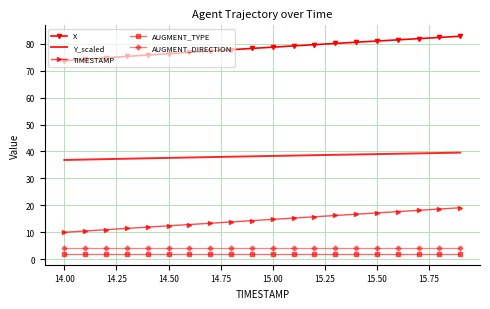

What is the difference between the maximum and minimum values in the Y_scaled series?

2.7